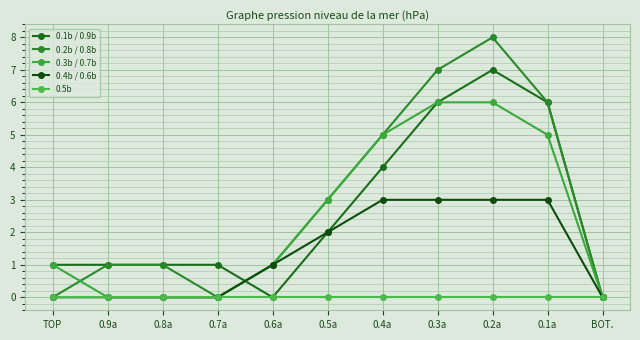

What is the highest value of the 0.3b / 0.7b series?

6